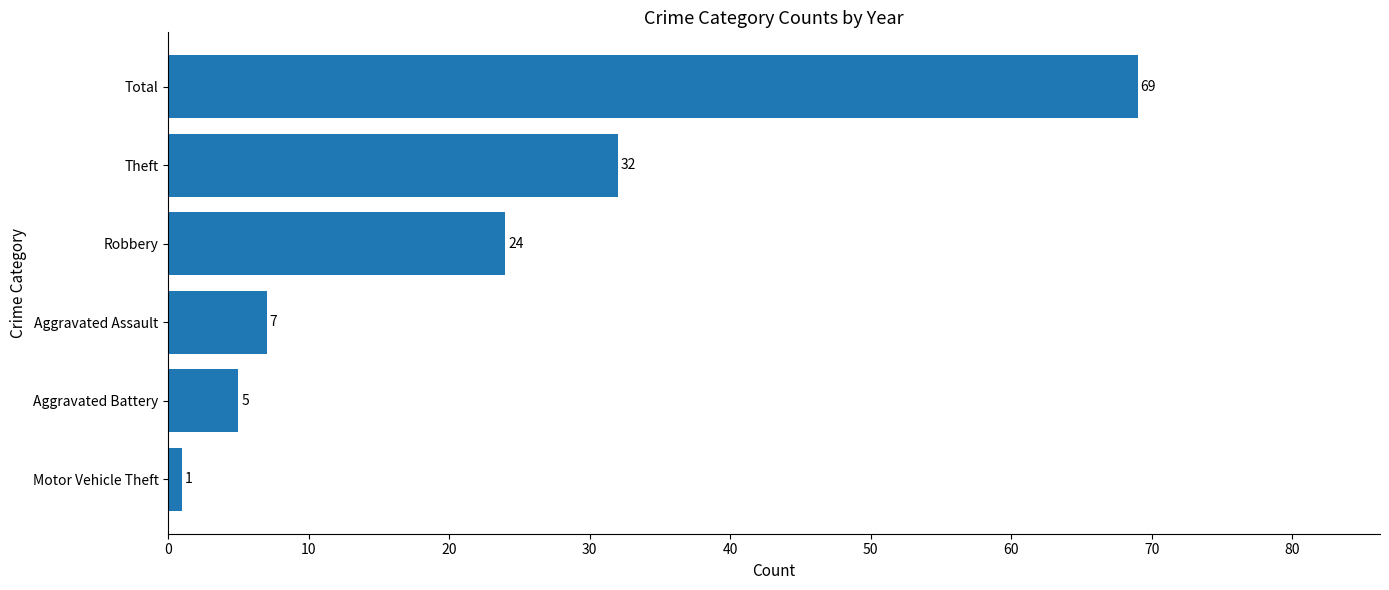

True or false: the data shows 36 at Robbery.

False